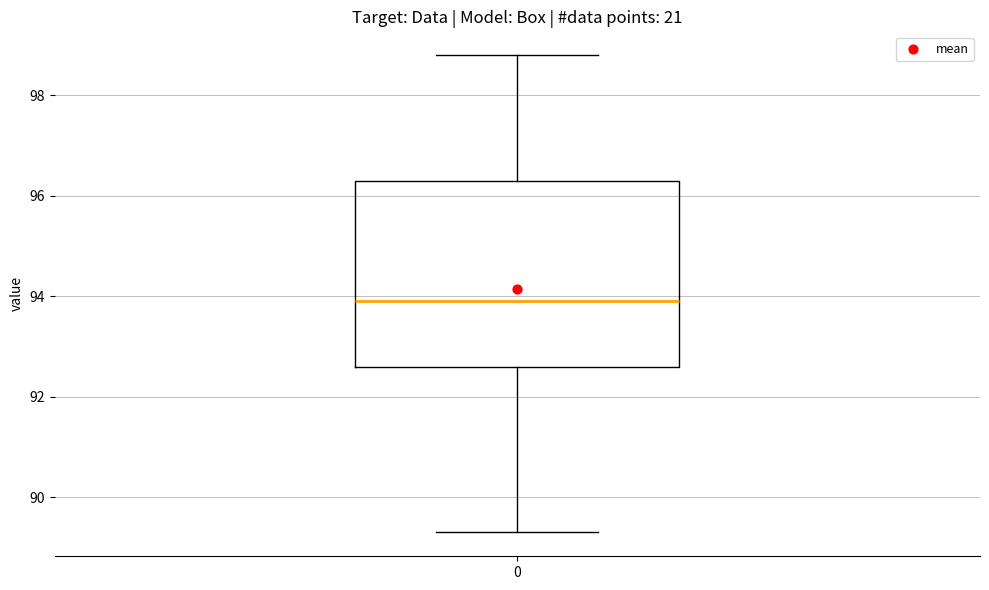

Where does the upper whisker of the box at x = 0 end on the y-axis? The values are not printed on the chart, so give them approximately, as read against the axis.

98.8